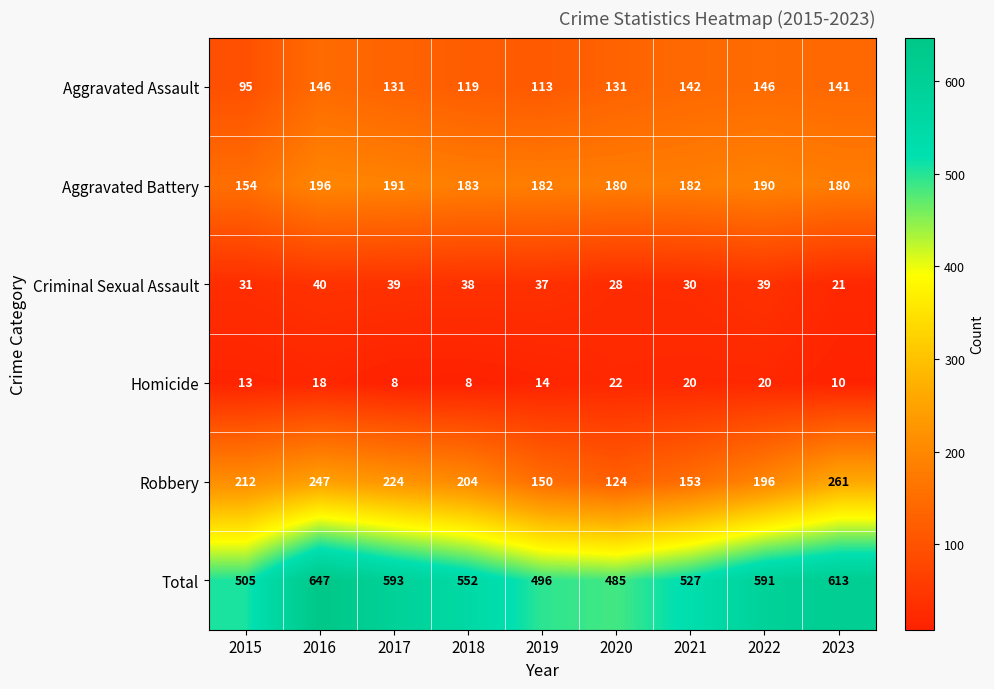

Is the value of Homicide at 2019 greater than the value of Aggravated Battery at 2016?

No